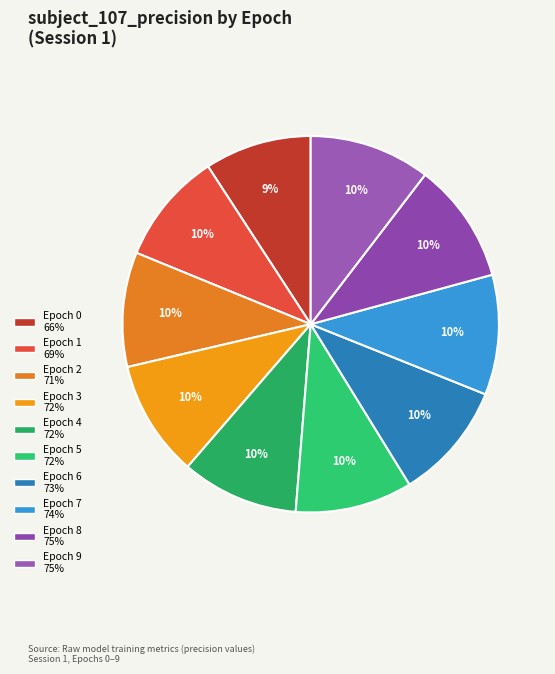

To the nearest percent, what portion does Epoch 7 represent?

10%